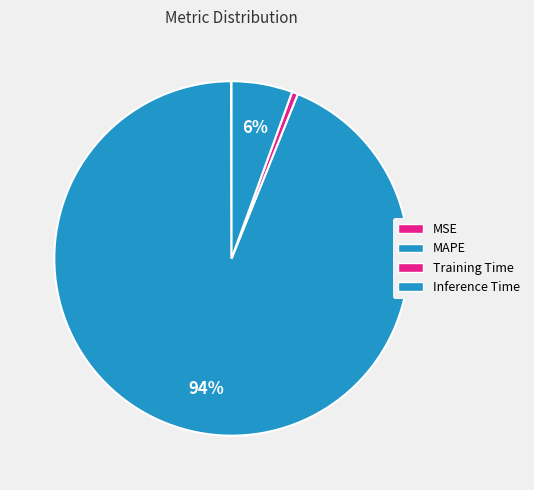

How many segments does this pie chart have?

4